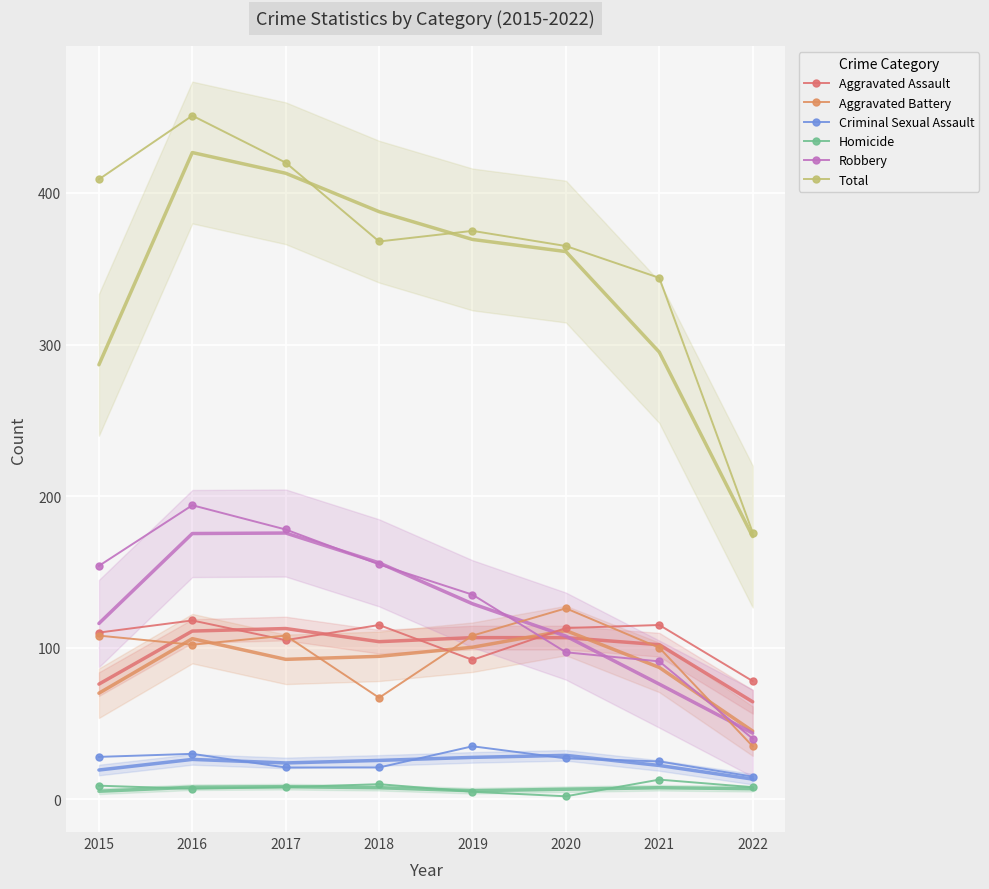

The Aggravated Battery series shows 130 at 2021. True or false?

False